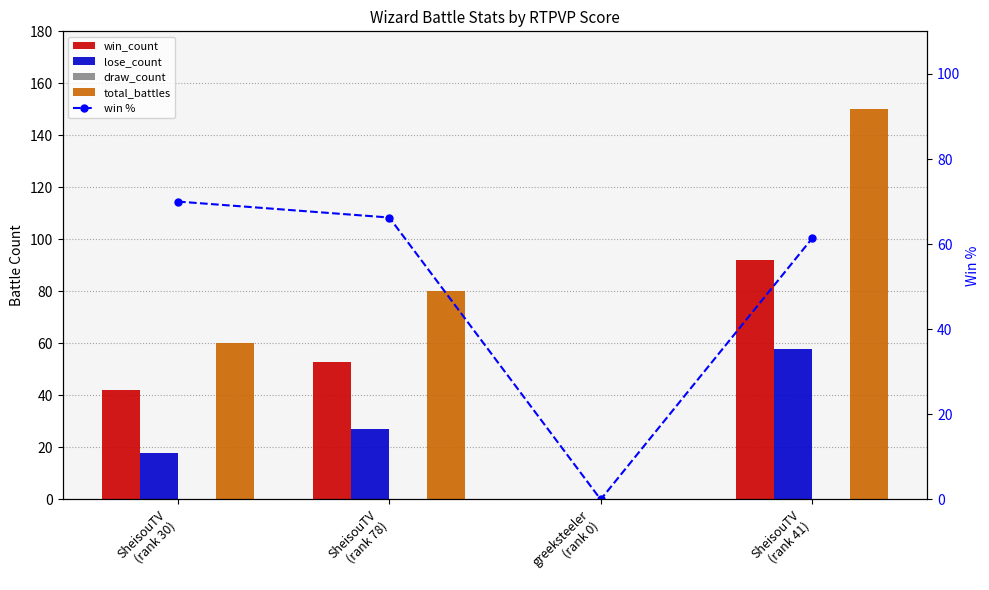

Is it true that total_battles equals 80.0 at SheisouTV
(rank 78)?

True